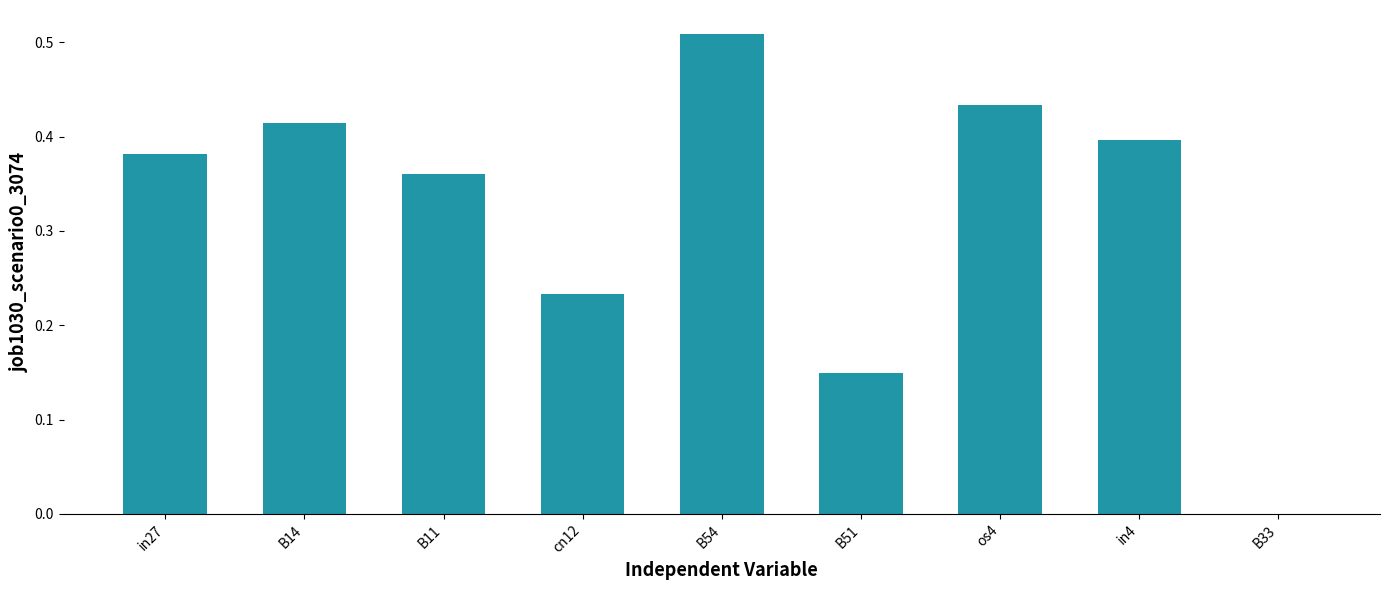

The chart shows a value of 0.4 at B14. True or false?

True